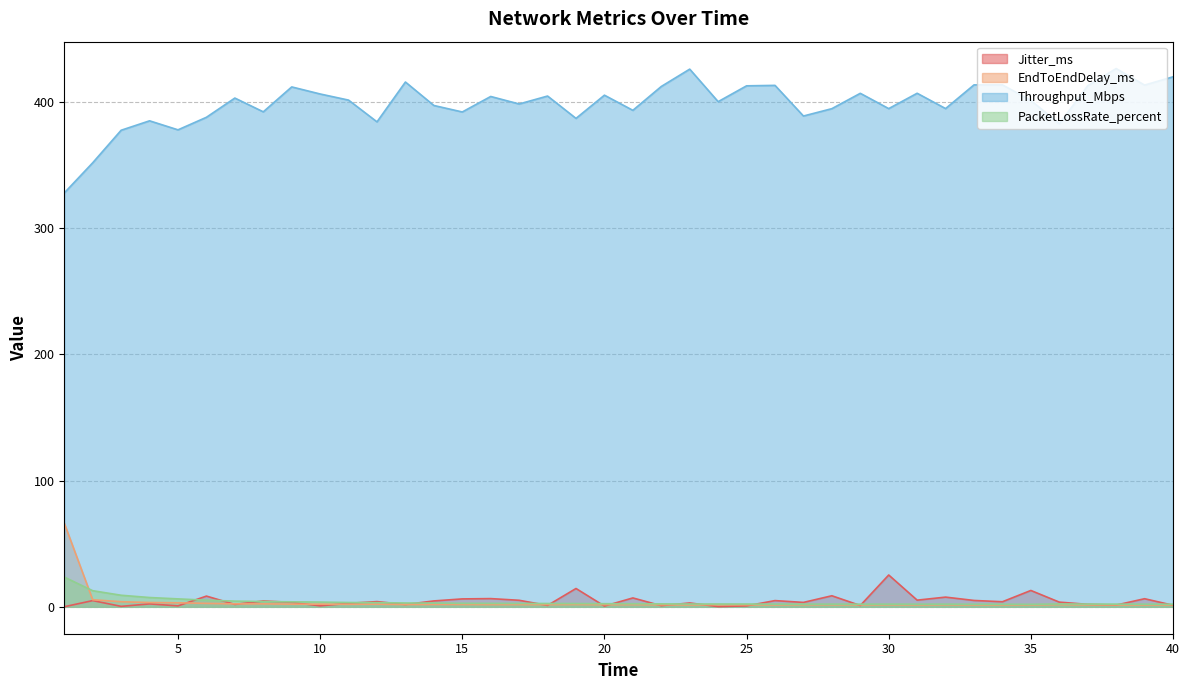

Reading left to right, what are all the values shown in this chart?

Jitter_ms: 0.1	4.9	0.4	2.3	0.7	8.5	1.9	4.6	3.5	0.8	2.8	4.1	1.8	4.7	6.3	6.5	5.2	1.1	14.5	0.6	7.0	0.9	3.1	0.1	0.7	4.9	3.5	8.7	1.0	25.2	5.3	7.7	5.0	4.0	12.9	3.7	2.0	1.4	6.4	1.2
EndToEndDelay_ms: 66.2	5.6	4.0	3.4	3.2	2.7	2.3	2.3	2.1	2.1	2.0	2.1	1.8	1.9	1.9	1.8	1.8	1.7	1.8	1.7	1.7	1.6	1.5	1.6	1.6	1.5	1.7	1.6	1.5	1.6	1.5	1.6	1.5	1.5	1.5	1.7	1.5	1.5	1.5	1.5
Throughput_Mbps: 327.7	351.6	377.4	384.8	377.7	387.6	402.9	392.0	411.7	406.1	401.2	384.0	415.6	397.0	391.8	404.1	398.2	404.5	386.8	405.1	393.1	412.0	425.8	400.0	412.6	412.9	388.6	394.5	406.6	394.5	406.7	394.5	413.3	413.3	401.0	382.5	412.6	426.2	413.1	419.7
PacketLossRate_percent: 23.5	12.7	9.2	7.4	6.3	5.2	4.5	4.2	3.9	3.7	3.4	3.3	3.0	3.0	2.8	2.7	2.7	2.6	2.6	2.5	2.4	2.3	2.2	2.2	2.2	2.1	2.1	2.1	2.1	2.1	2.1	2.1	2.0	2.0	2.0	2.2	2.2	2.1	2.1	2.1